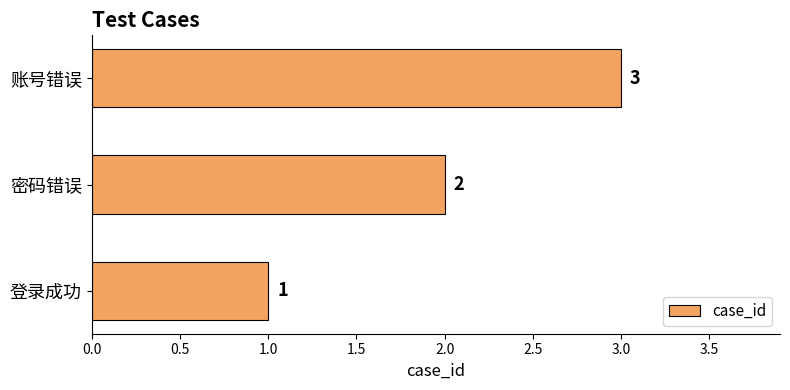

Count the values in the range 1 to 3.

3